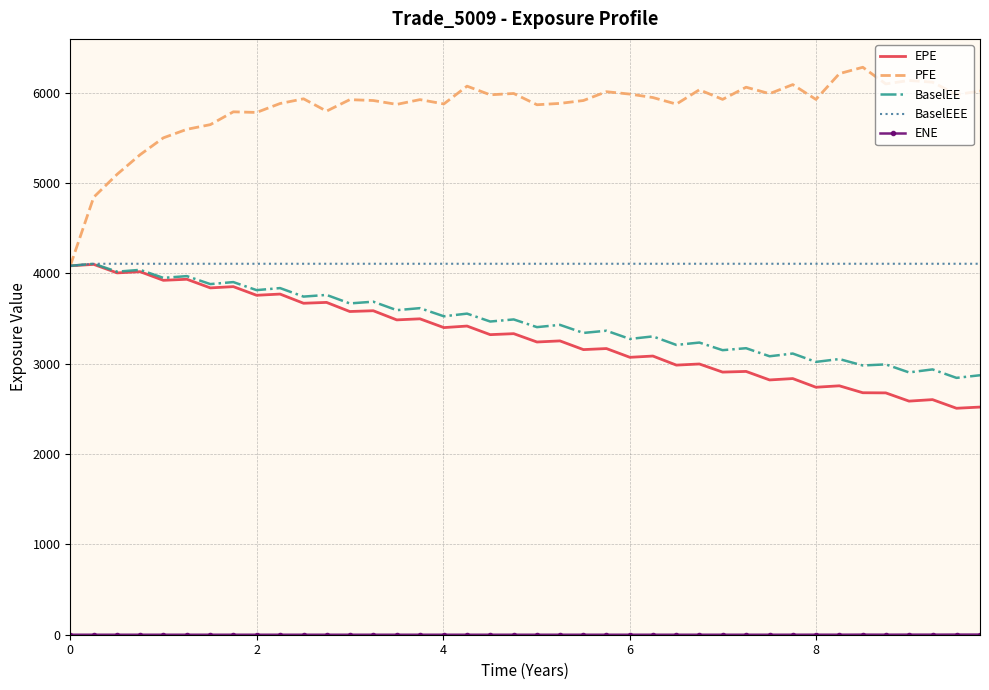

Which series has the largest total across all categories?

PFE